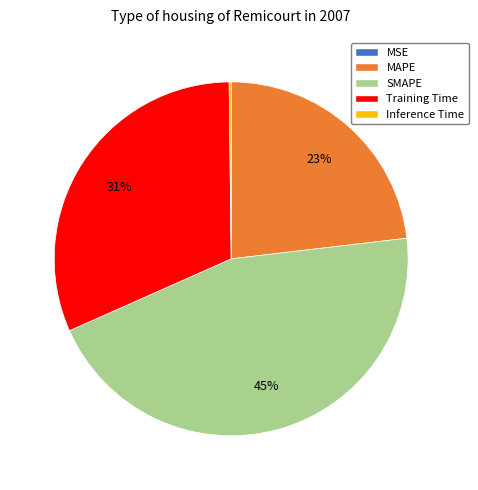

Does any single category account for the majority?

No